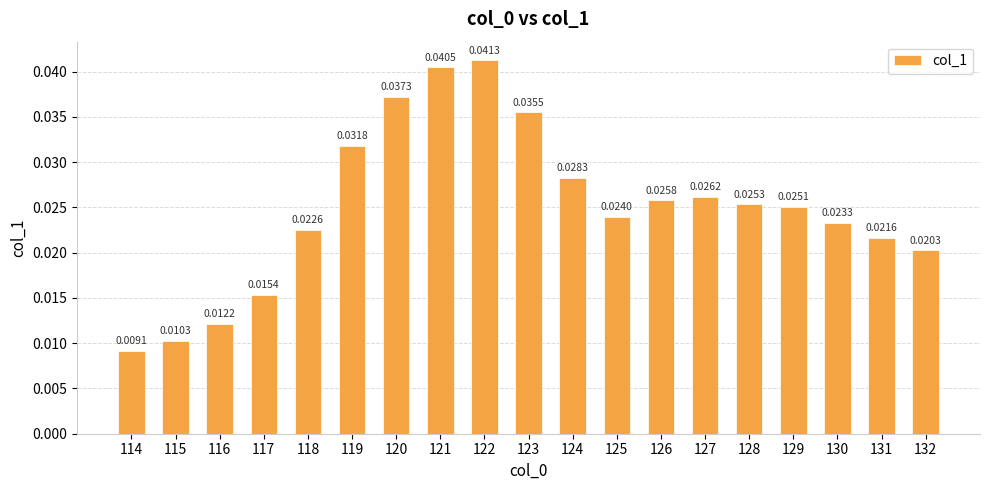

Are the bars grouped side by side (vs. stacked)?

No